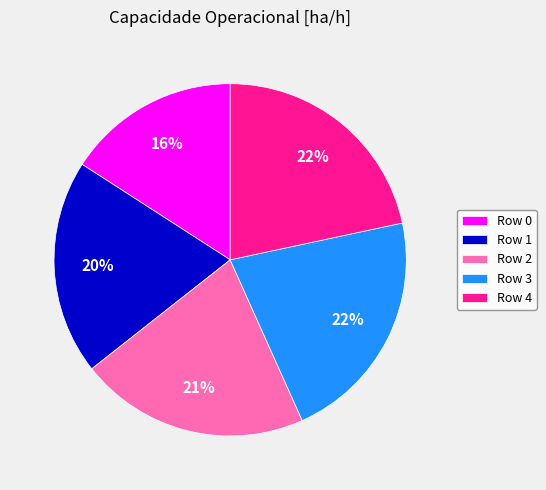

To the nearest percent, what is the difference between the largest and smallest slice percentages?

6%